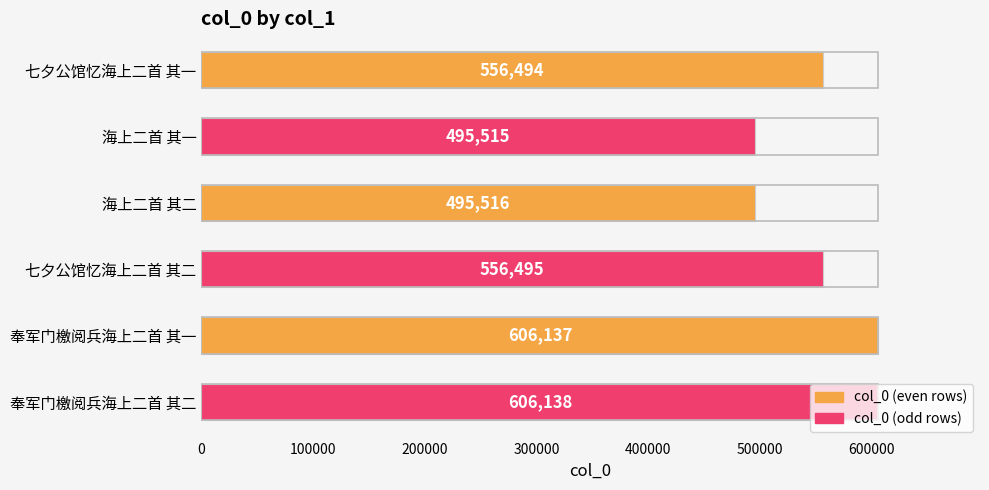

True or false: the data shows 118634 at 七夕公馆忆海上二首 其二.

False